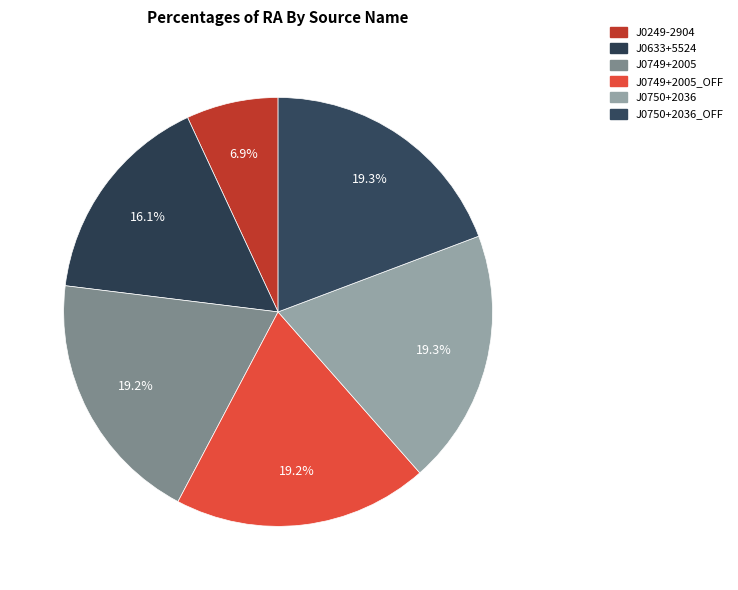

How many slices are in this pie chart?

6